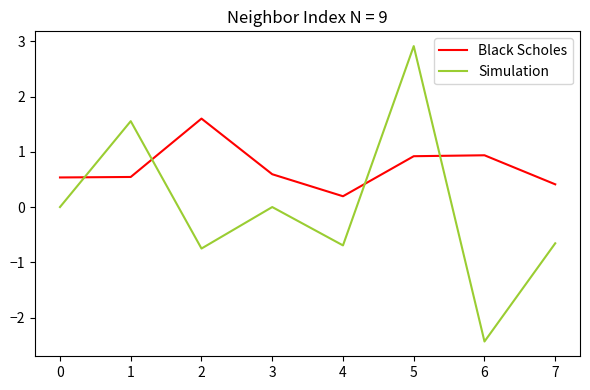

At which label does Black Scholes reach its minimum?

4